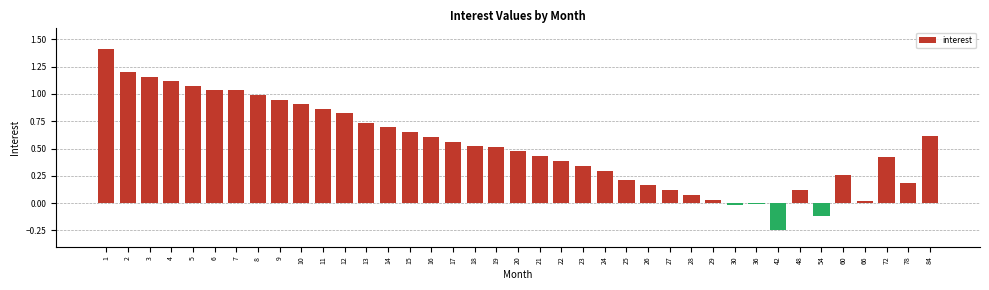

True or false: the data shows 0.7 at 21.

False